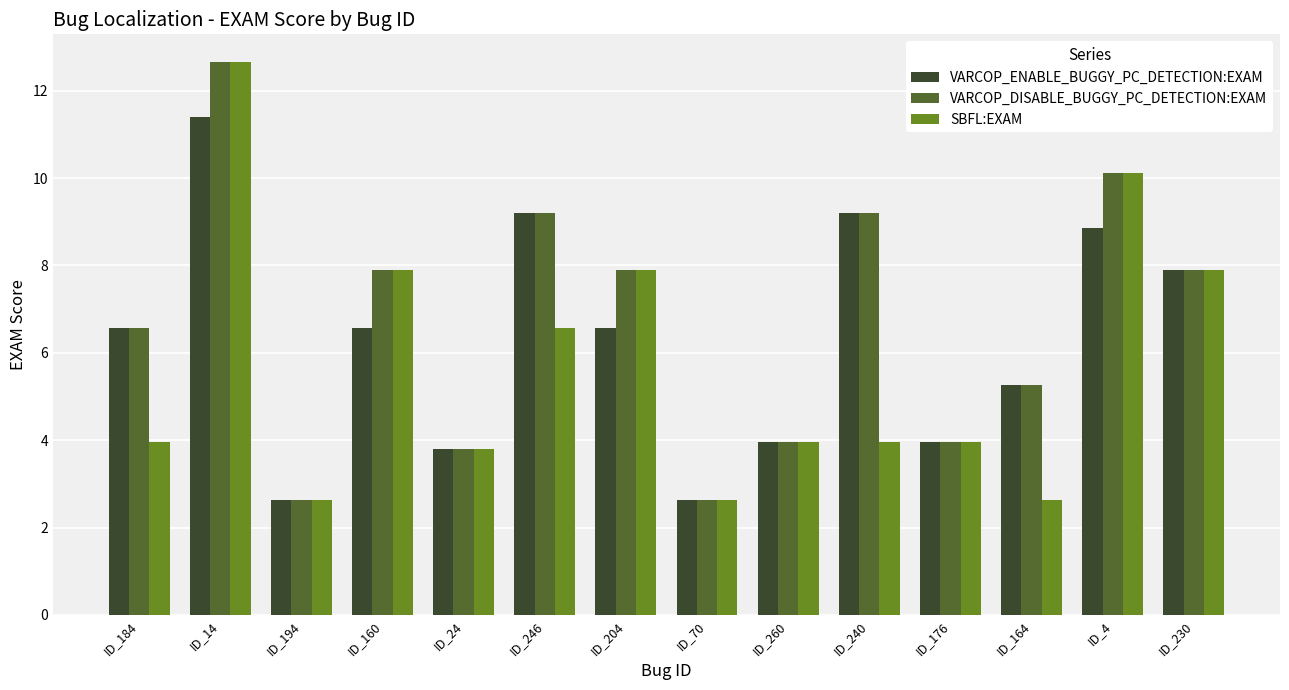

Is the value of SBFL:EXAM at ID_240 greater than the value of VARCOP_ENABLE_BUGGY_PC_DETECTION:EXAM at ID_246?

No